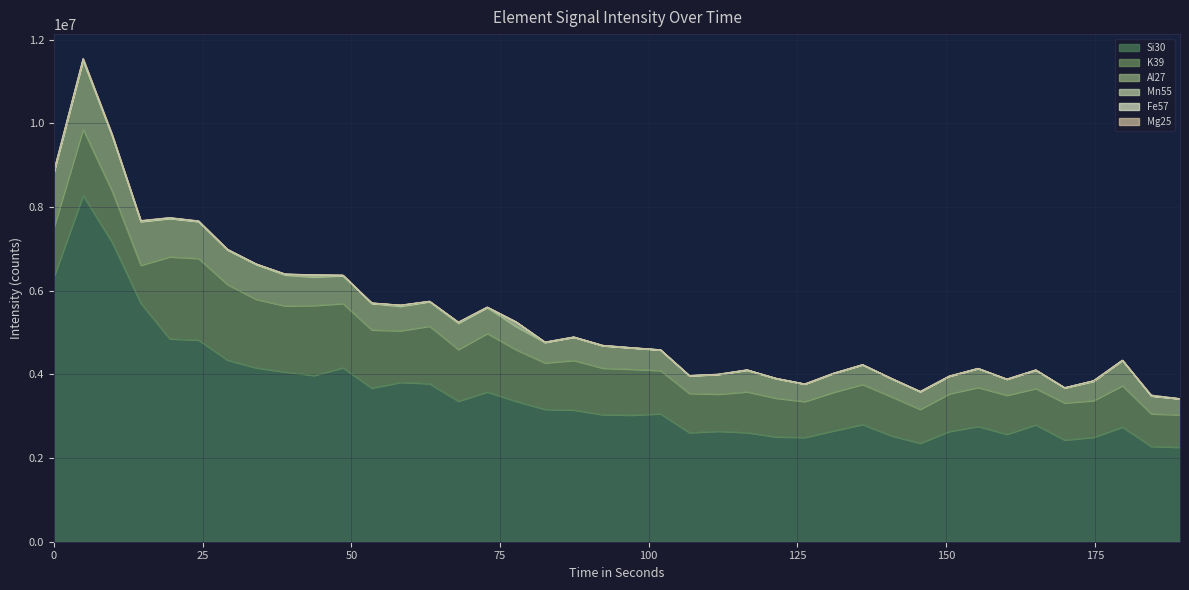

How many lines are shown in the chart?

6